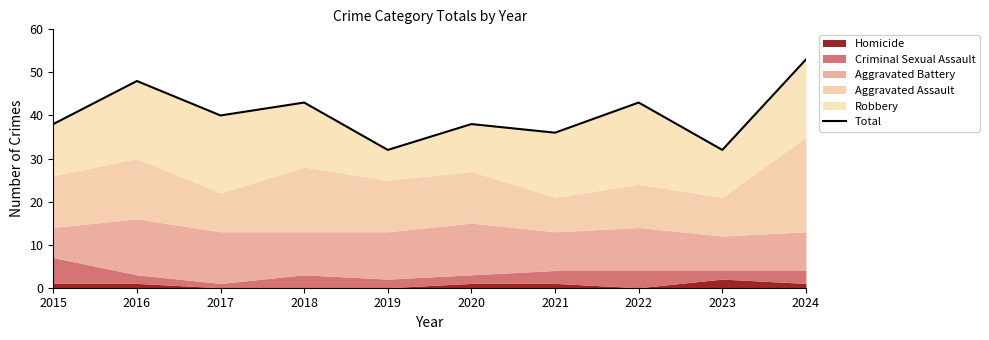

List the labels in order of value, smallest first.

2019, 2023, 2021, 2015, 2020, 2017, 2018, 2022, 2016, 2024